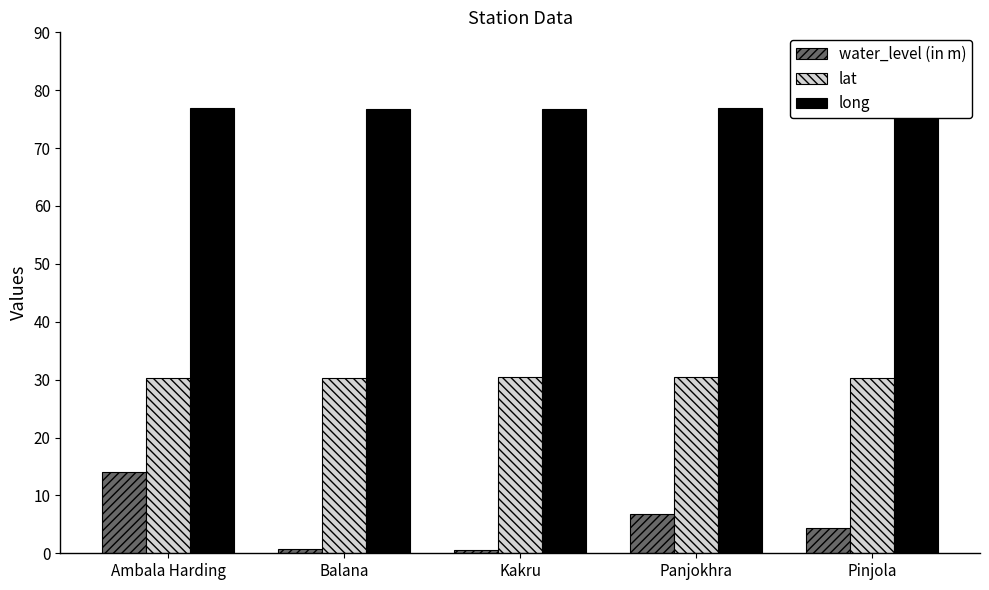

List the series in order of their overall mean, lowest first.

water_level (in m), lat, long